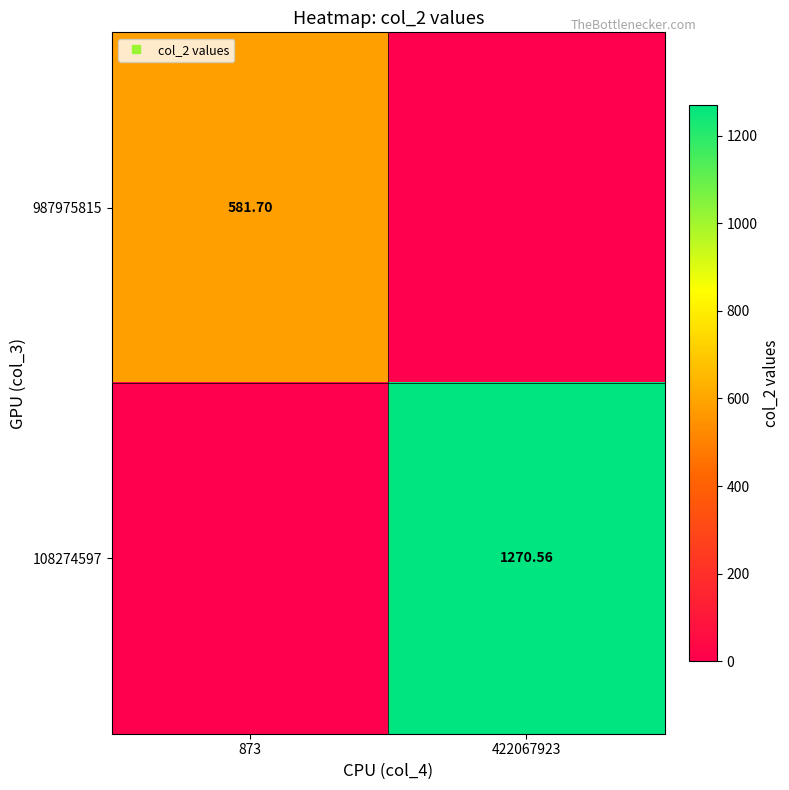

Which has a higher value, 873 or 422067923?

873